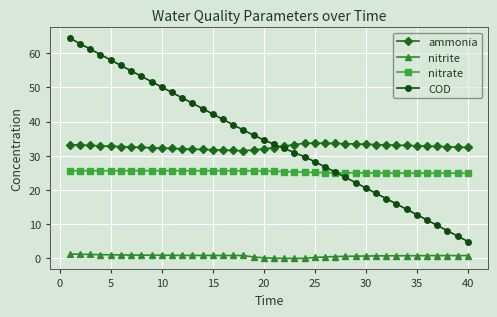

Which series has the largest range (max minus min)?

COD